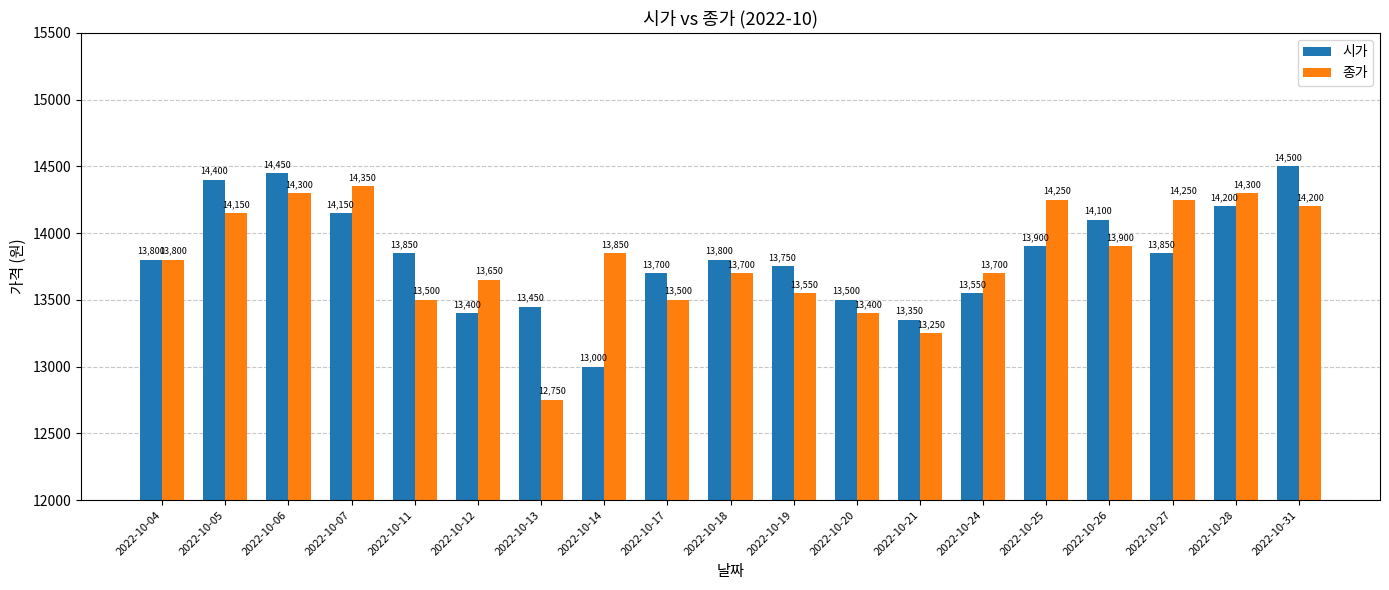

Reading left to right, what are all the values shown in this chart?

시가: 2022-10-04=13800	2022-10-05=14400	2022-10-06=14450	2022-10-07=14150	2022-10-11=13850	2022-10-12=13400	2022-10-13=13450	2022-10-14=13000	2022-10-17=13700	2022-10-18=13800	2022-10-19=13750	2022-10-20=13500	2022-10-21=13350	2022-10-24=13550	2022-10-25=13900	2022-10-26=14100	2022-10-27=13850	2022-10-28=14200	2022-10-31=14500
종가: 2022-10-04=13800	2022-10-05=14150	2022-10-06=14300	2022-10-07=14350	2022-10-11=13500	2022-10-12=13650	2022-10-13=12750	2022-10-14=13850	2022-10-17=13500	2022-10-18=13700	2022-10-19=13550	2022-10-20=13400	2022-10-21=13250	2022-10-24=13700	2022-10-25=14250	2022-10-26=13900	2022-10-27=14250	2022-10-28=14300	2022-10-31=14200